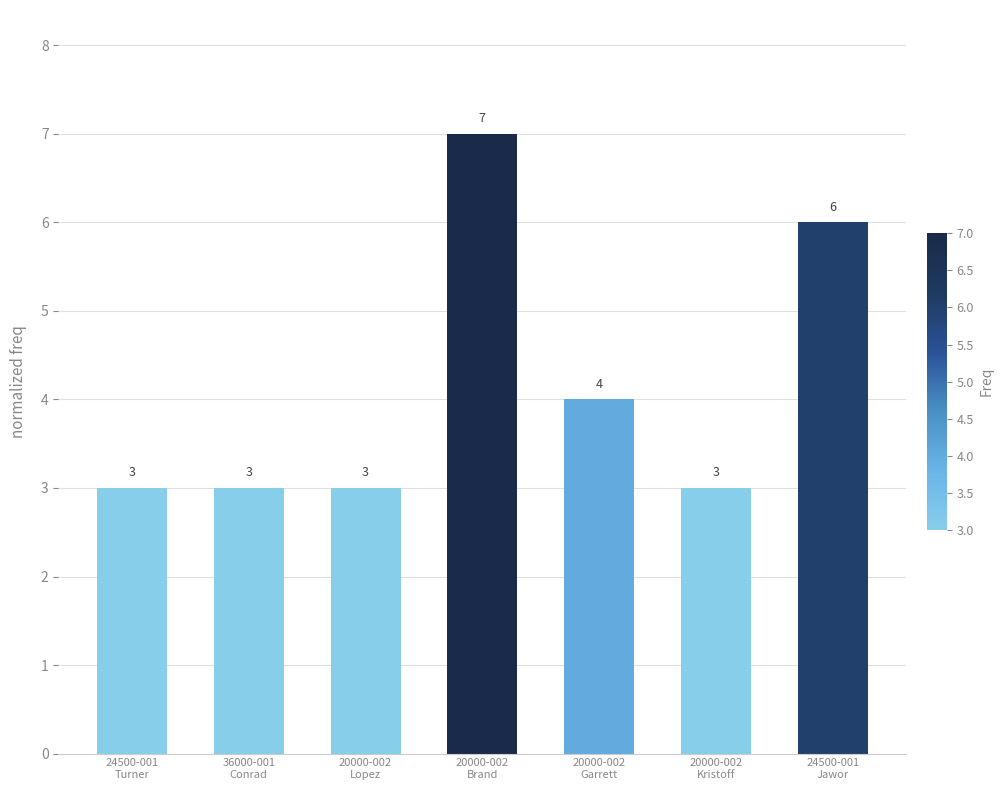

What is the difference between the maximum and minimum values?

4